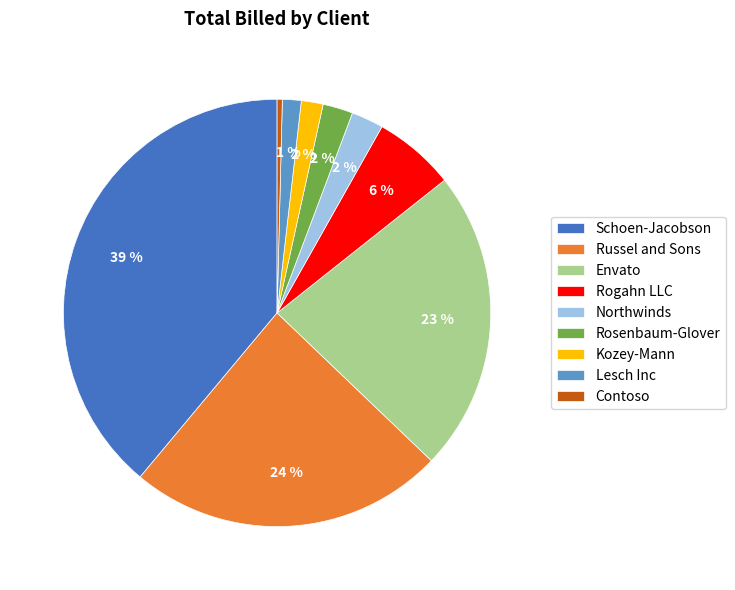

How many segments does this pie chart have?

9